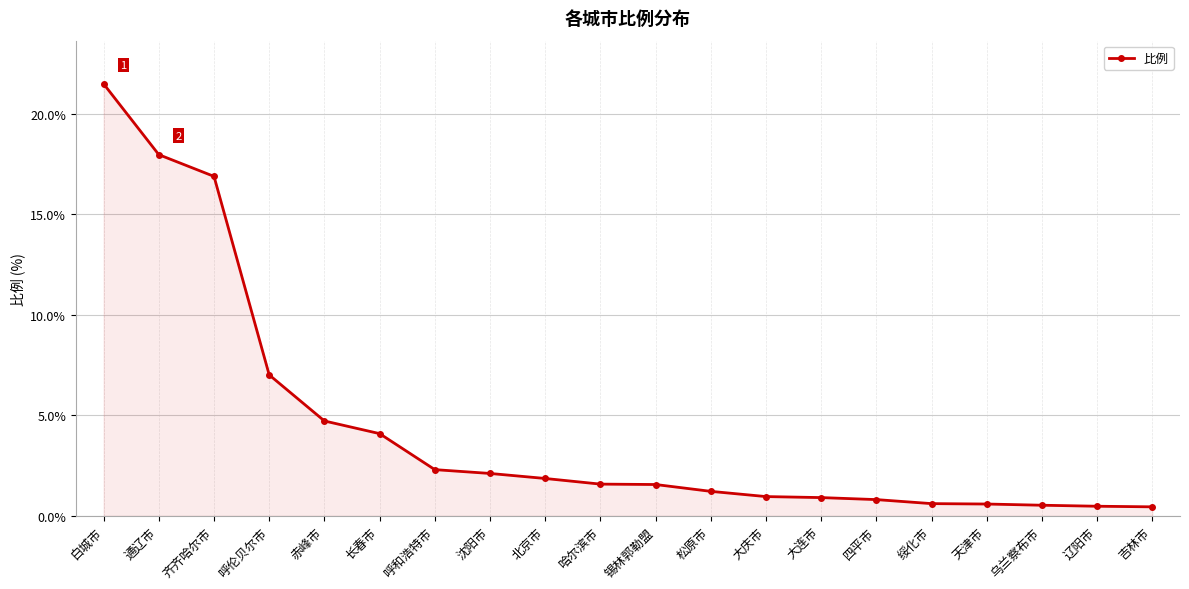

What is the difference between the values at 白城市 and 大连市?

20.6